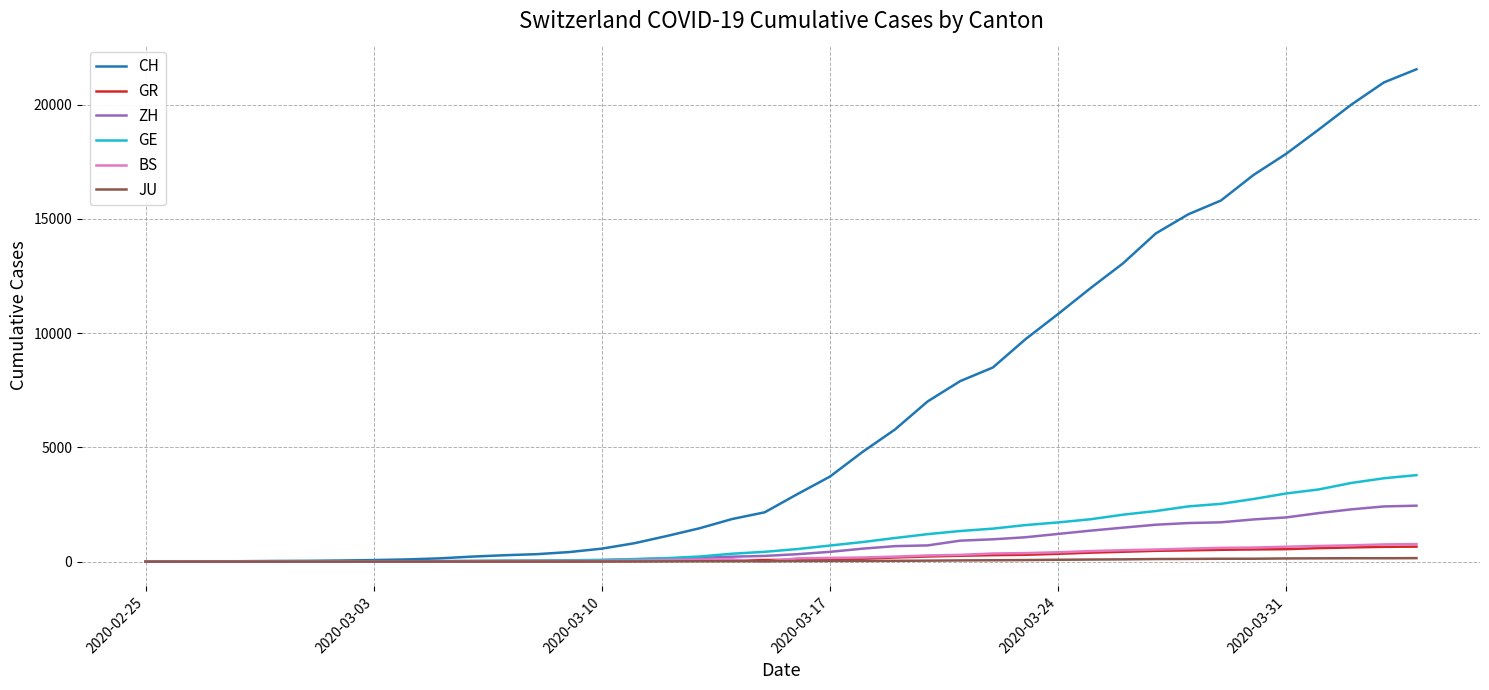

What is the highest value of the CH series?

21554